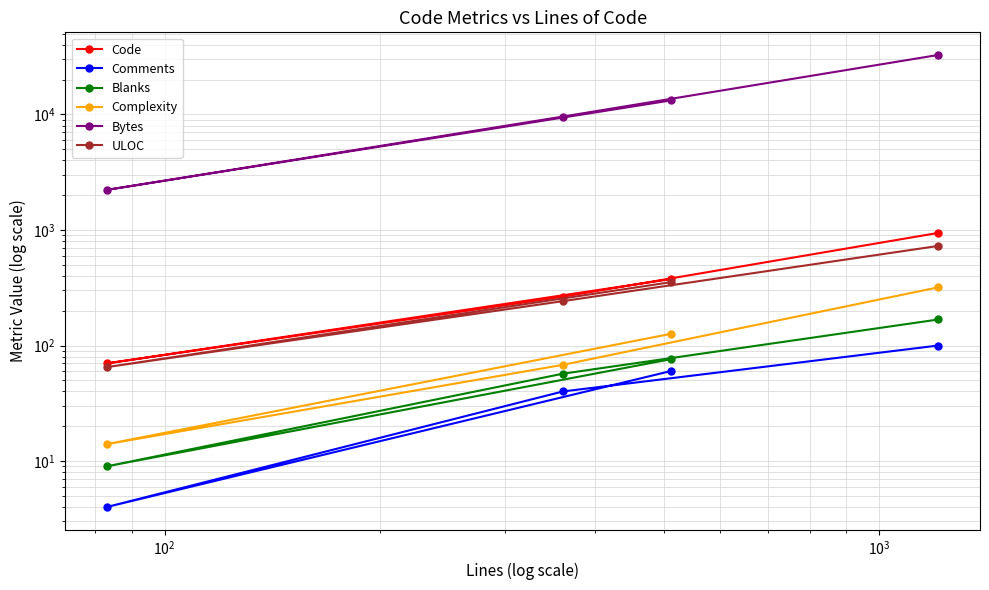

Count the Blanks values in the range 57 to 168.

3